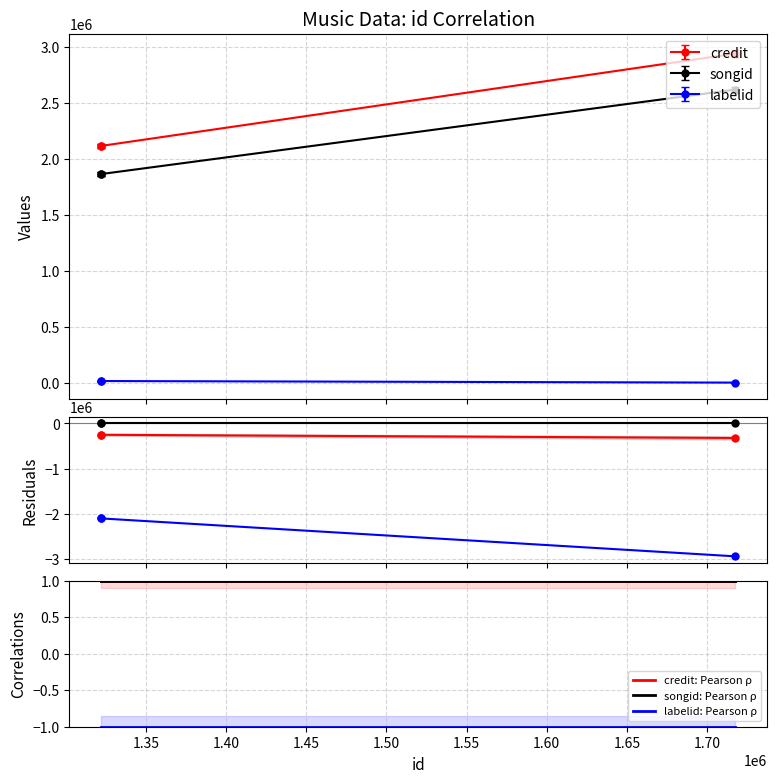

What is the value of the labelid residual point at the 3rd from the left?

-2940447